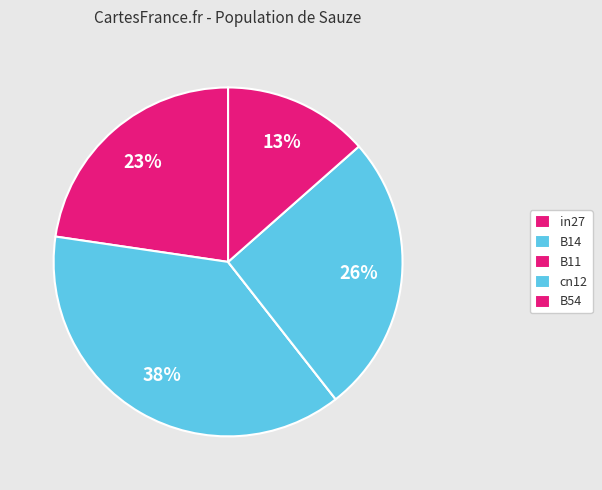

Which slice is the largest?

B14